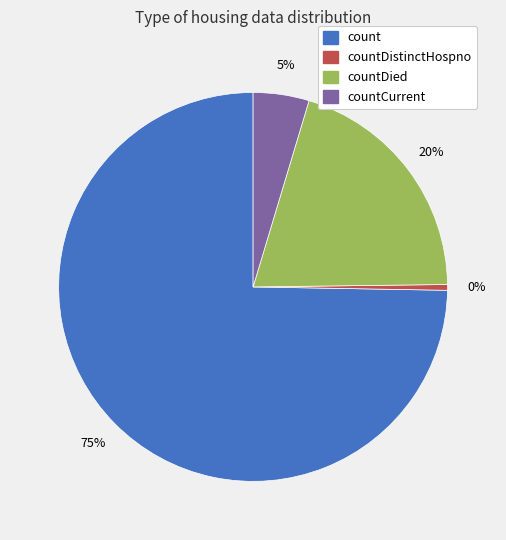

Which category has the smallest portion of the pie?

countDistinctHospno